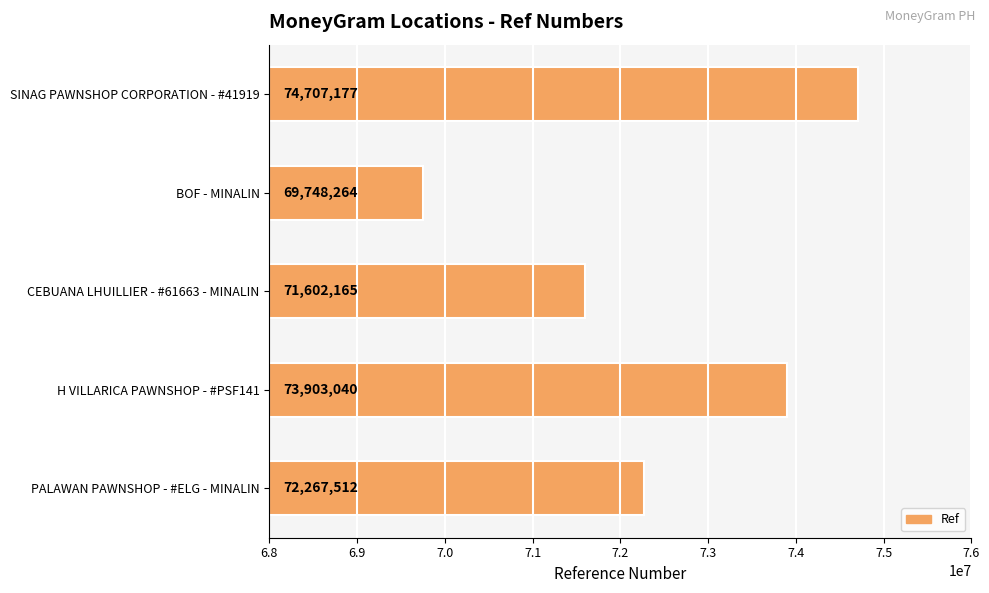

How many bars are there in total?

5